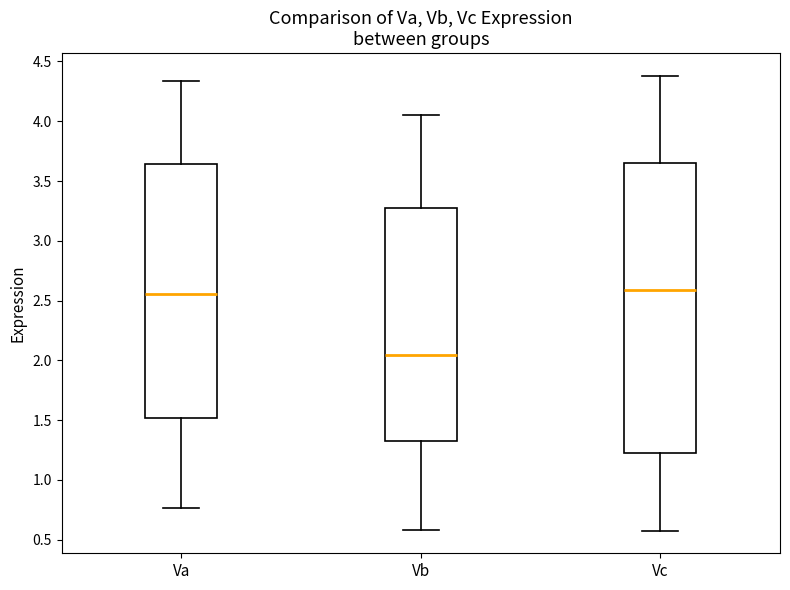

Which box is the tallest, from its lower edge to its upper edge?

Vc